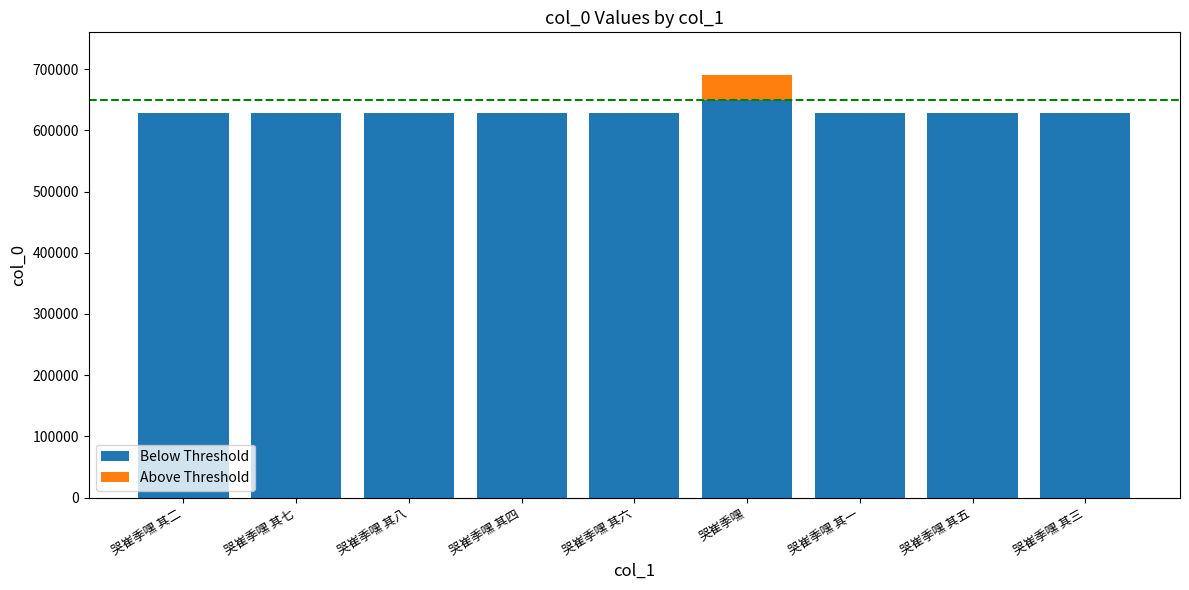

At which category is the sum across all series the highest?

哭崔季嘿